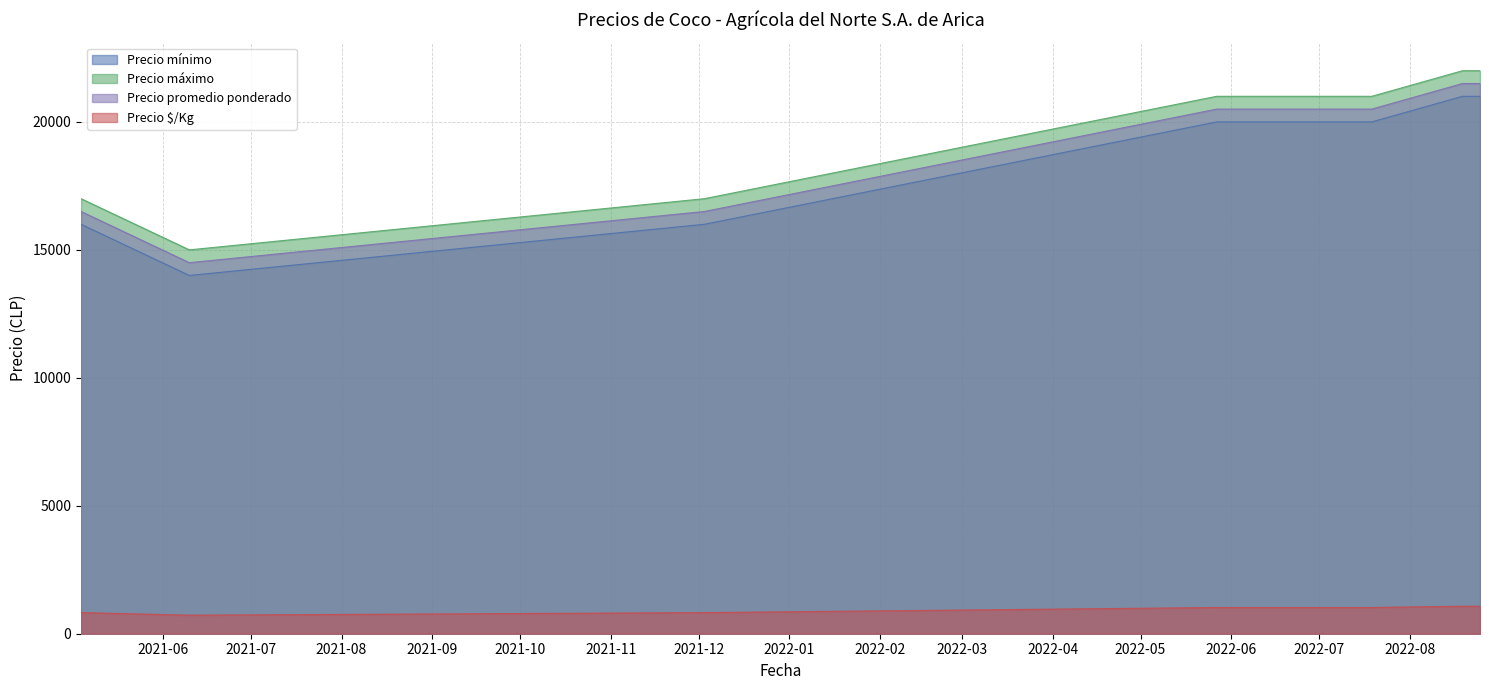

What is the value of the Precio $/Kg point at the 5th from the left?

1025